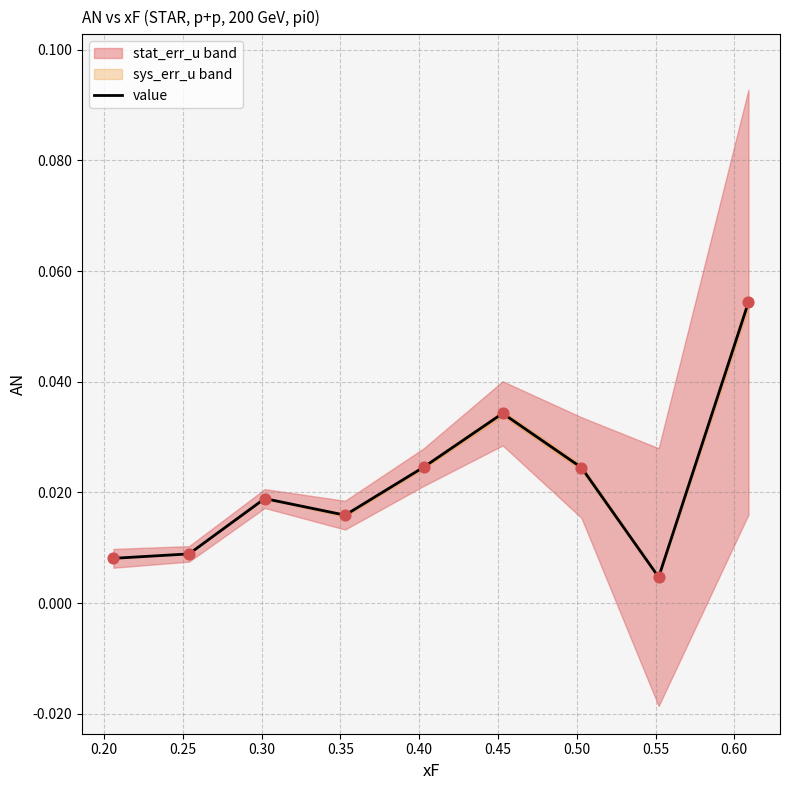

Which has a higher value, 0.45 or 0.30?

0.45